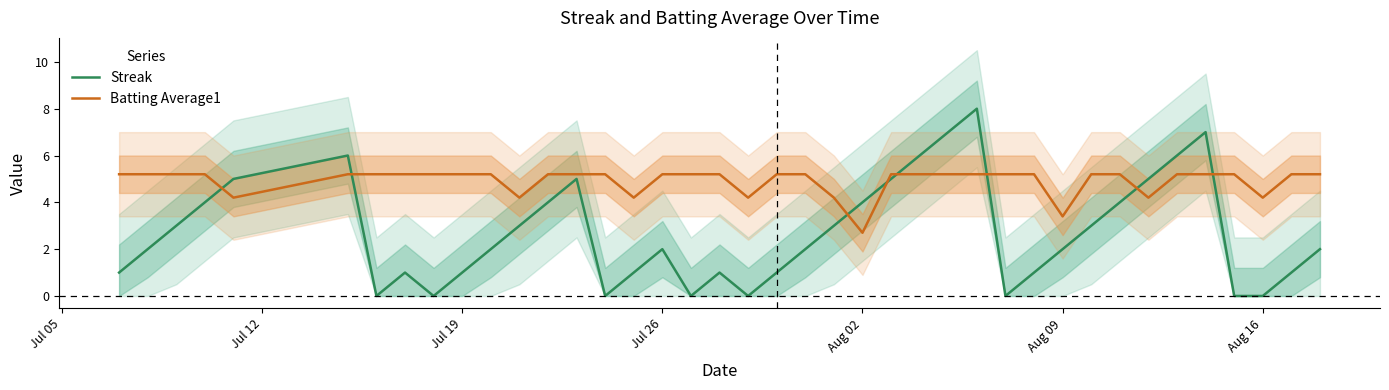

List the series in order of their overall mean, highest first.

Batting Average1, Streak